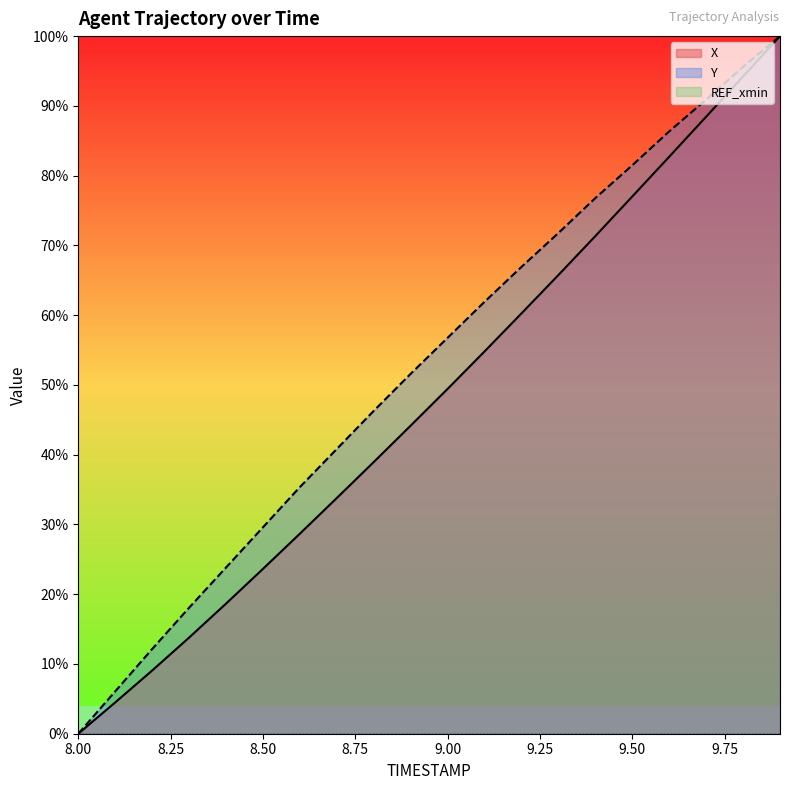

Which series changed the most between 8.8 and 9.6?

X